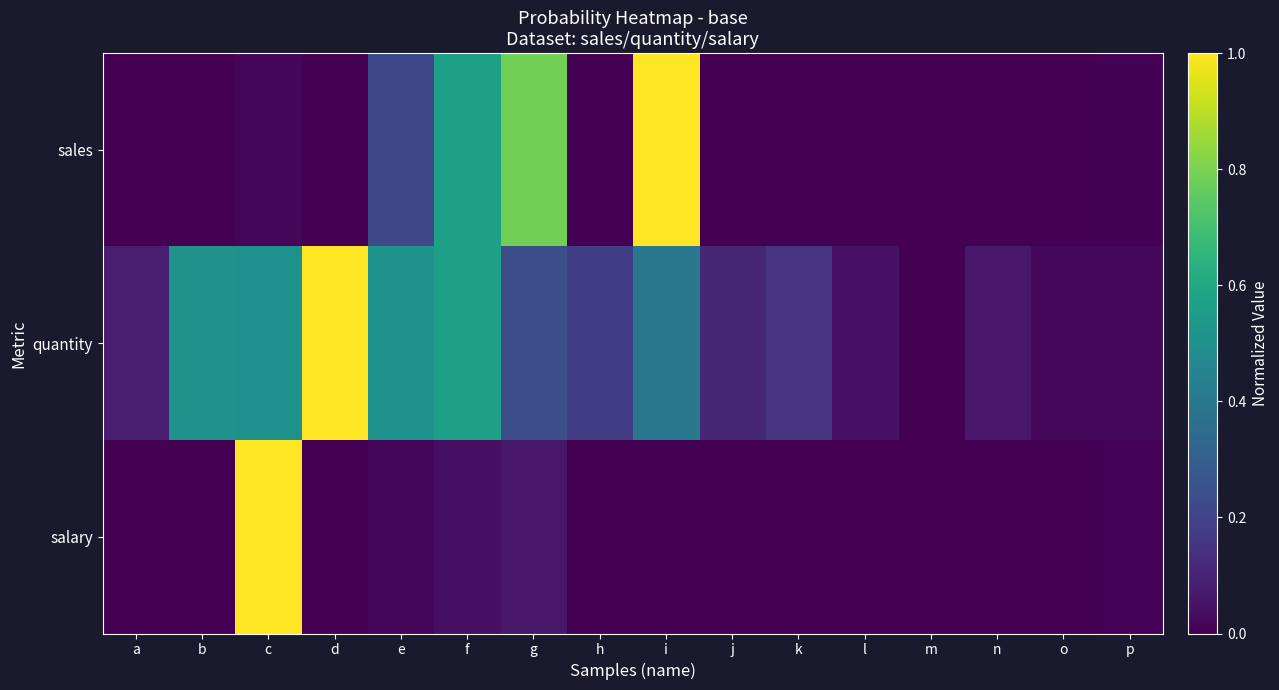

Which label corresponds to the largest value in the chart?

i